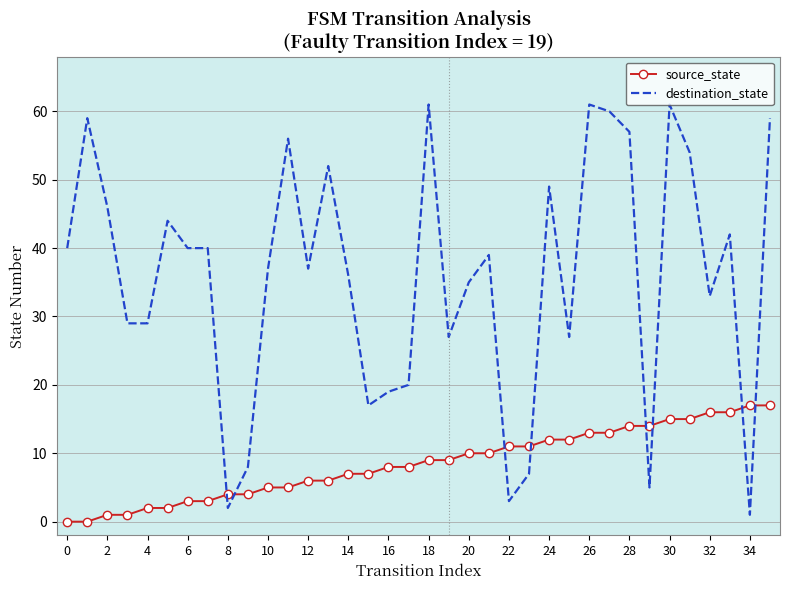

Which series has the largest total across all categories?

destination_state